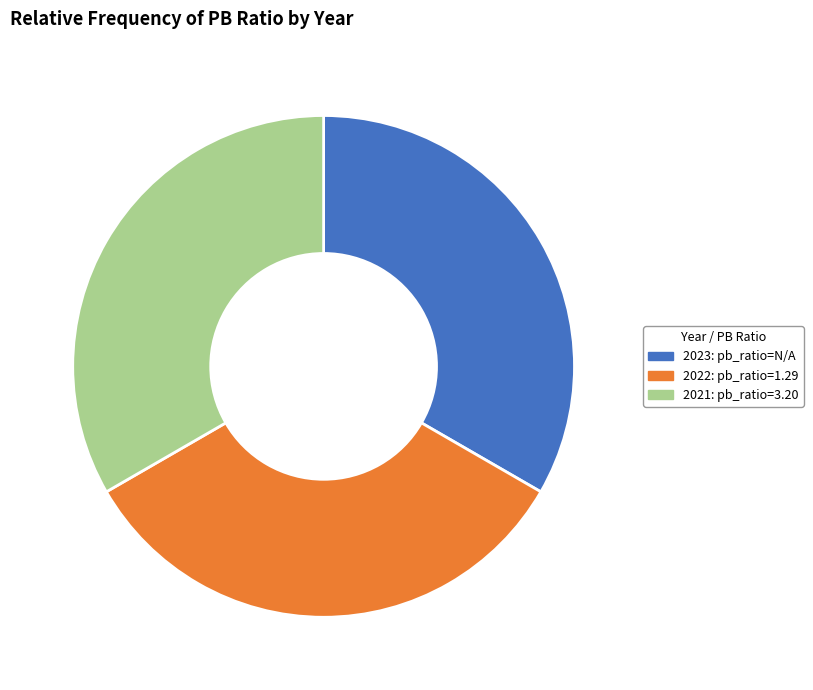

Combined, do 2022: pb_ratio=1.29 and 2023: pb_ratio=N/A account for over 50%?

Yes